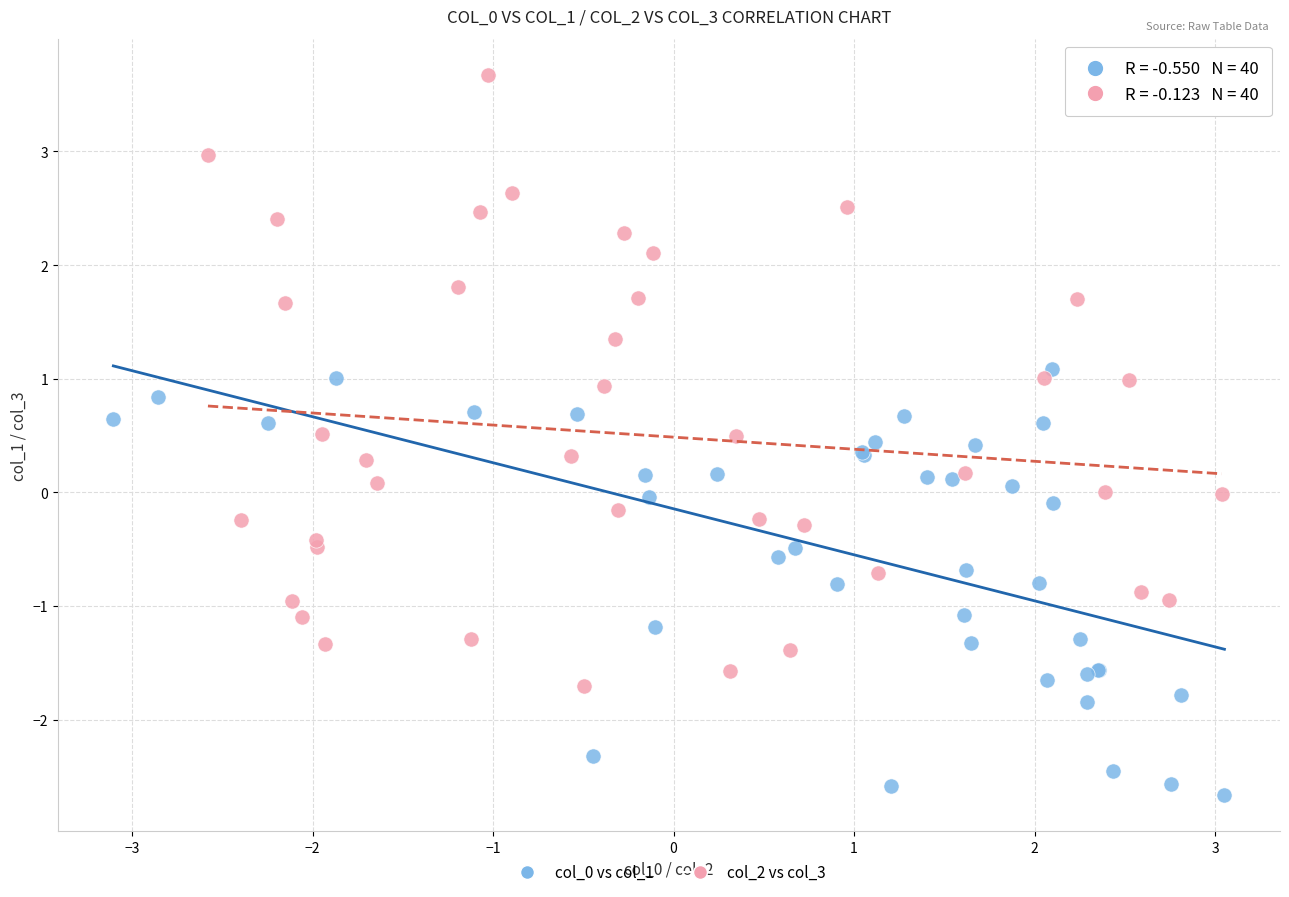

Which series has the largest Y range (max minus min)?

col_2 vs col_3